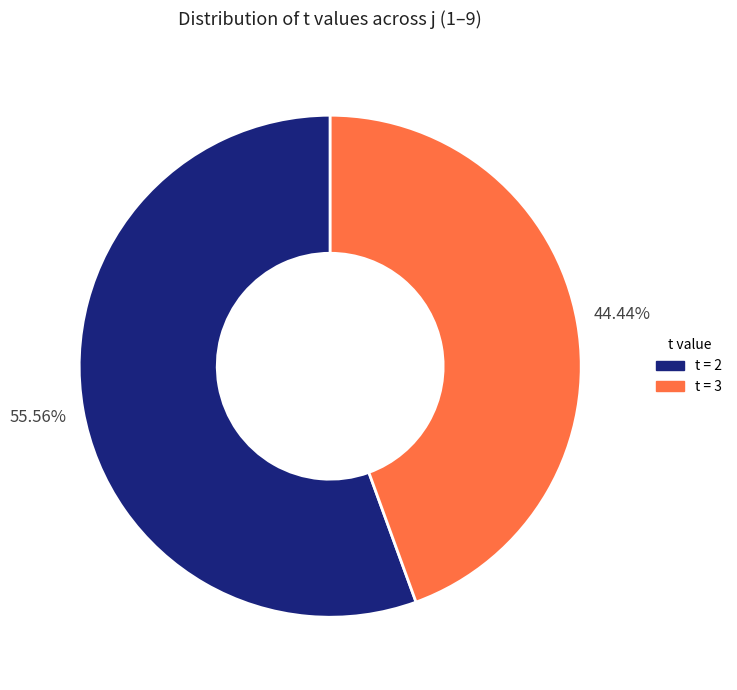

Is there a majority slice in this chart?

Yes